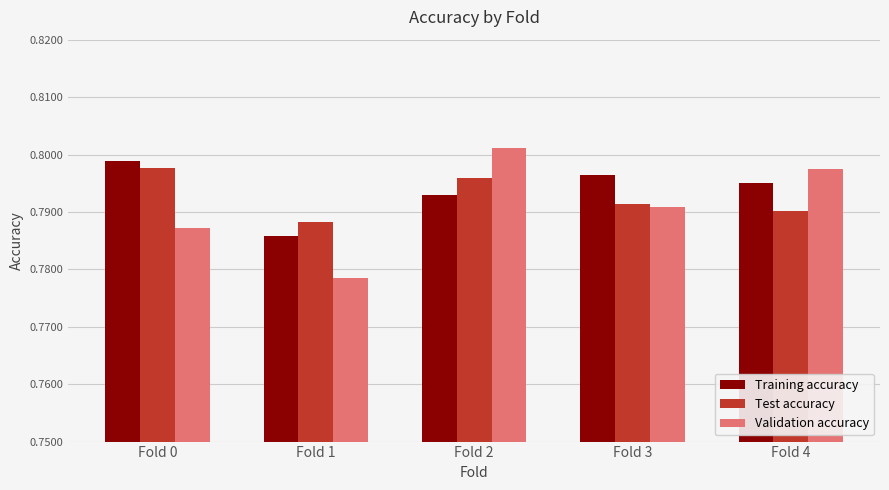

At which category is the sum across all series the highest?

Fold 2